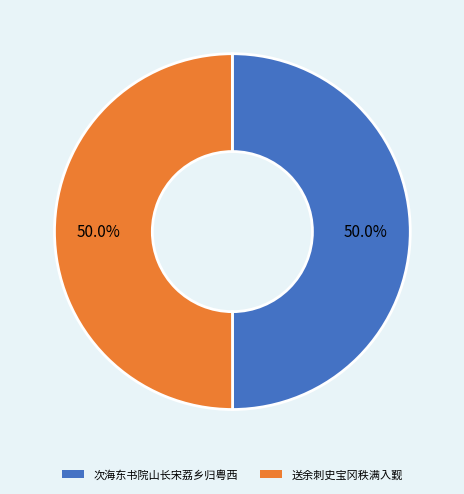

Which category accounts for the majority?

送余刺史宝冈秩满入觐即次留别元韵 其一